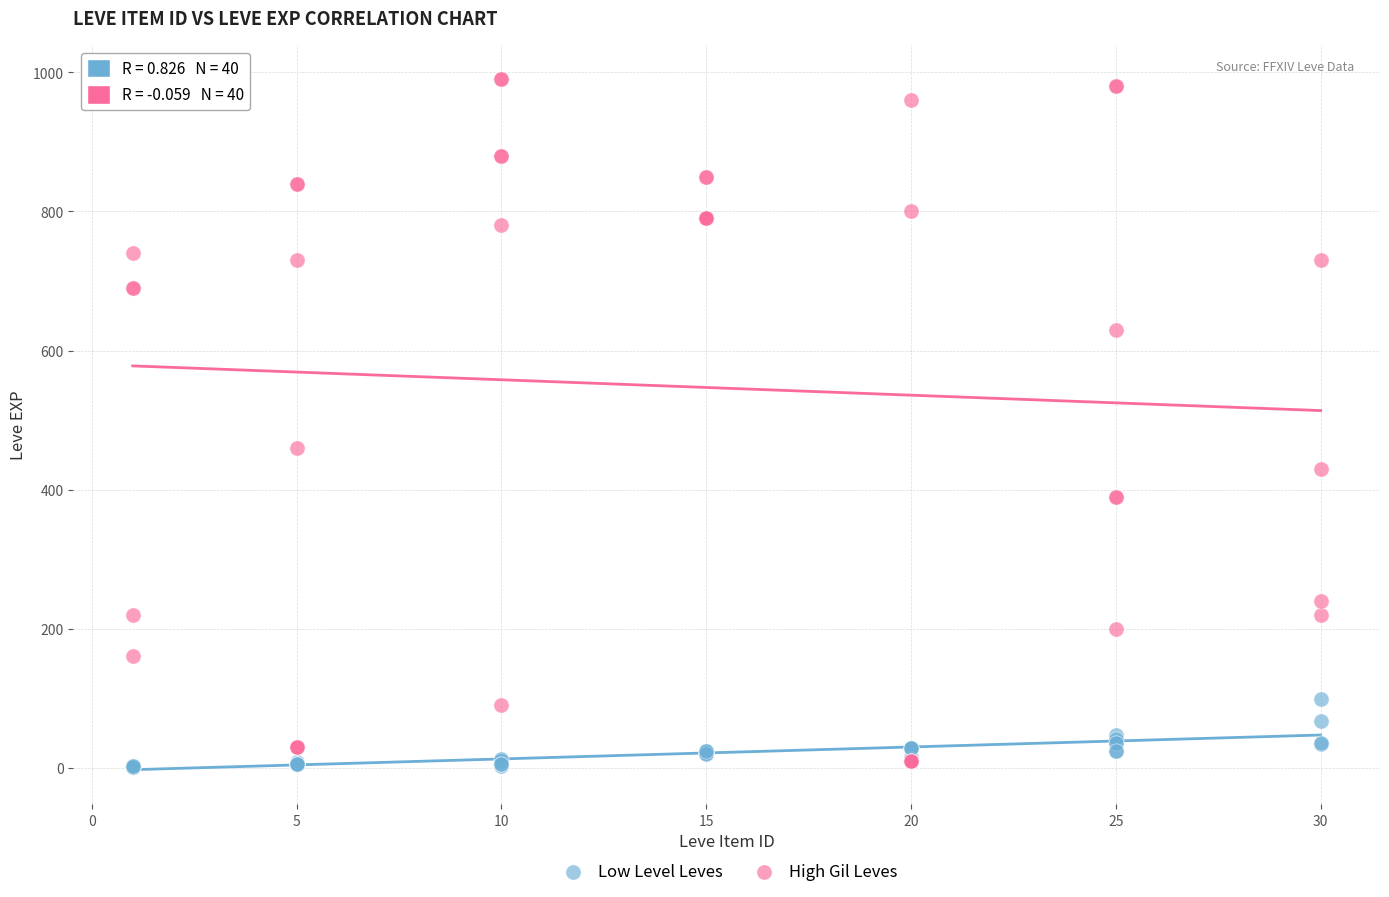

In the High Gil Leves series, what Y value is closest to 500?

460